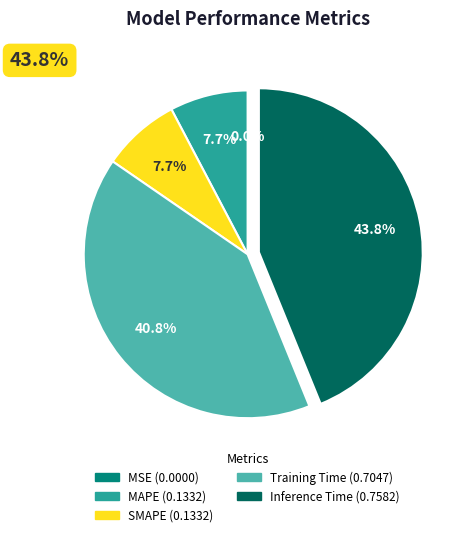

What percentage is the SMAPE slice, to the nearest percent?

8%